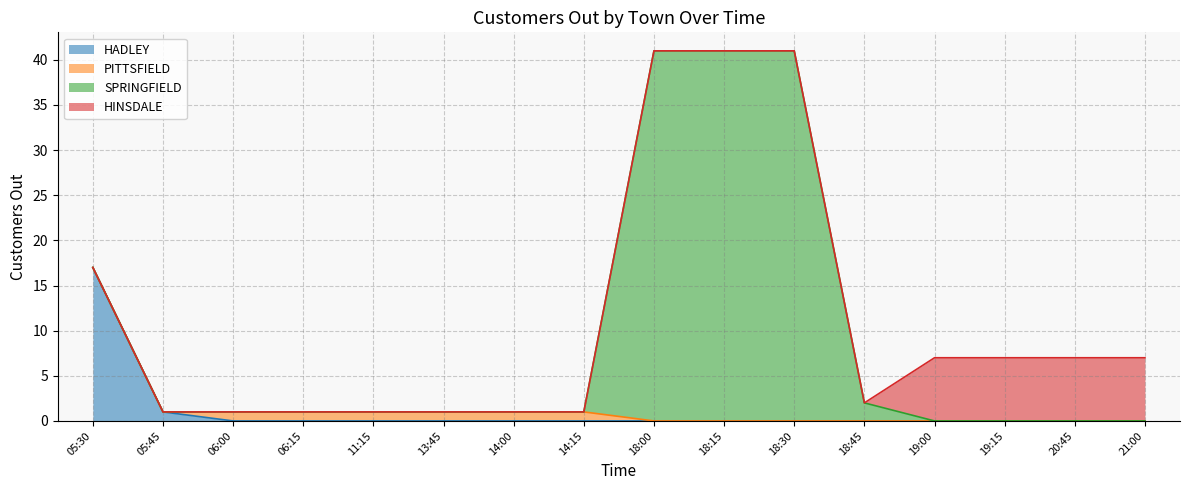

Reading left to right, extract all data points from this chart.

HADLEY: 17	1	0	0	0	0	0	0	0	0	0	0	0	0	0	0
PITTSFIELD: 0	0	1	1	1	1	1	1	0	0	0	0	0	0	0	0
SPRINGFIELD: 0	0	0	0	0	0	0	0	41	41	41	2	0	0	0	0
HINSDALE: 0	0	0	0	0	0	0	0	0	0	0	0	7	7	7	7